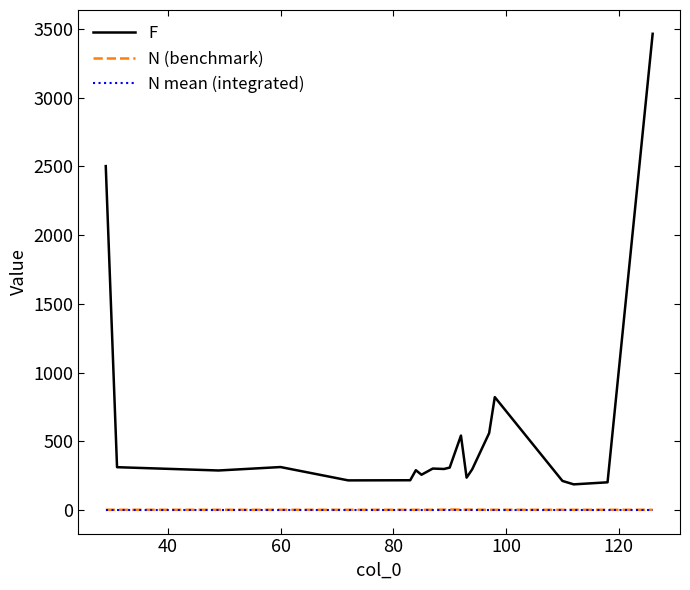

True or false: N (benchmark) has more than 0 interior local peaks.

True